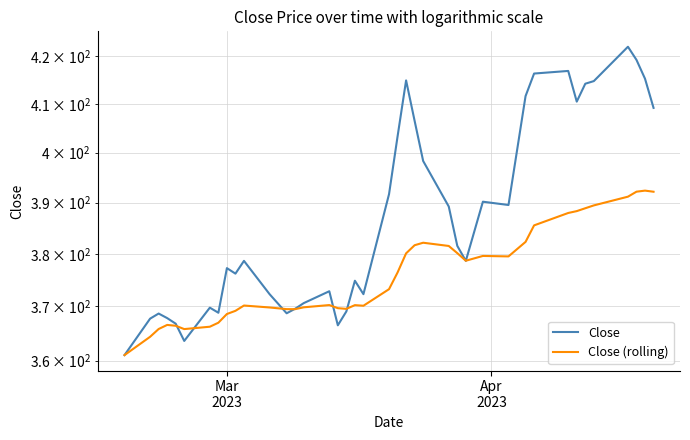

What is the difference between the maximum and minimum values in the Close (rolling) series?

31.4